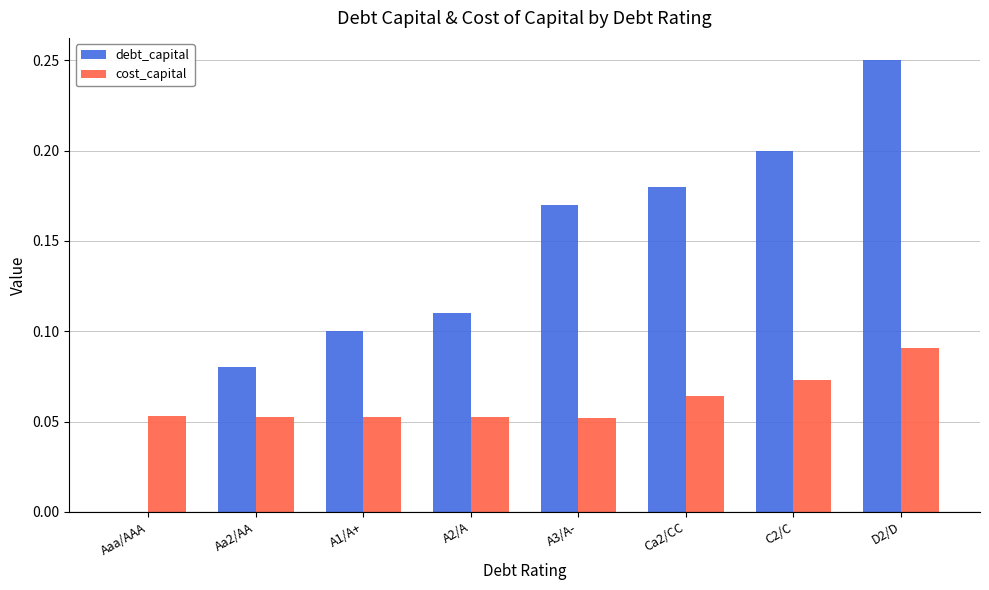

Is it true that debt_capital equals 0.2 at D2/D?

True